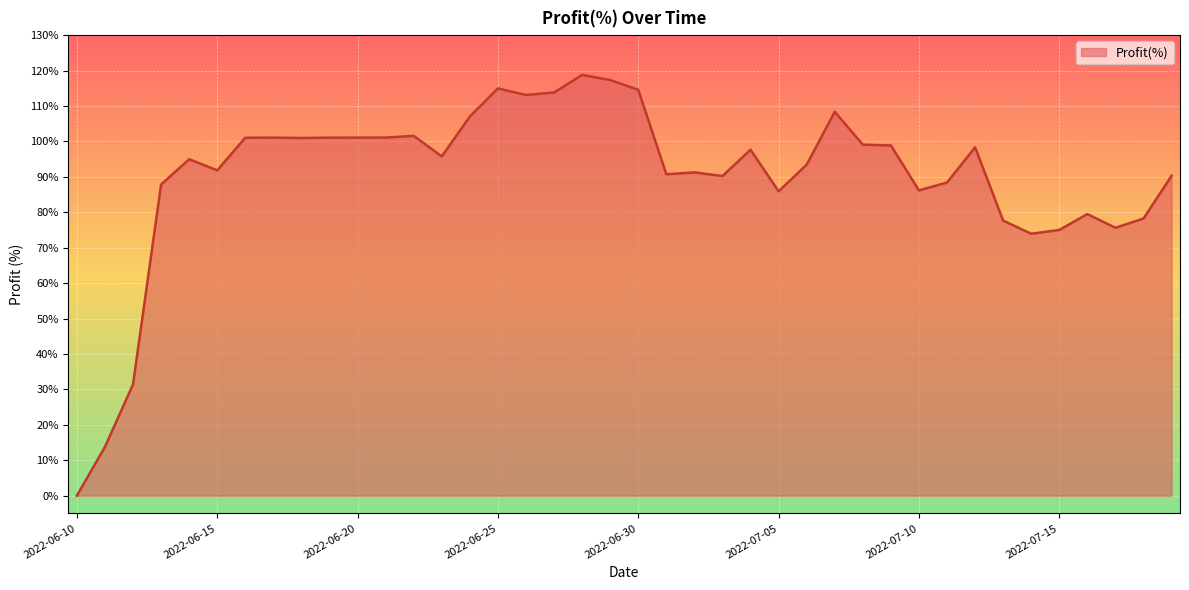

What is the greatest value displayed?

118.8